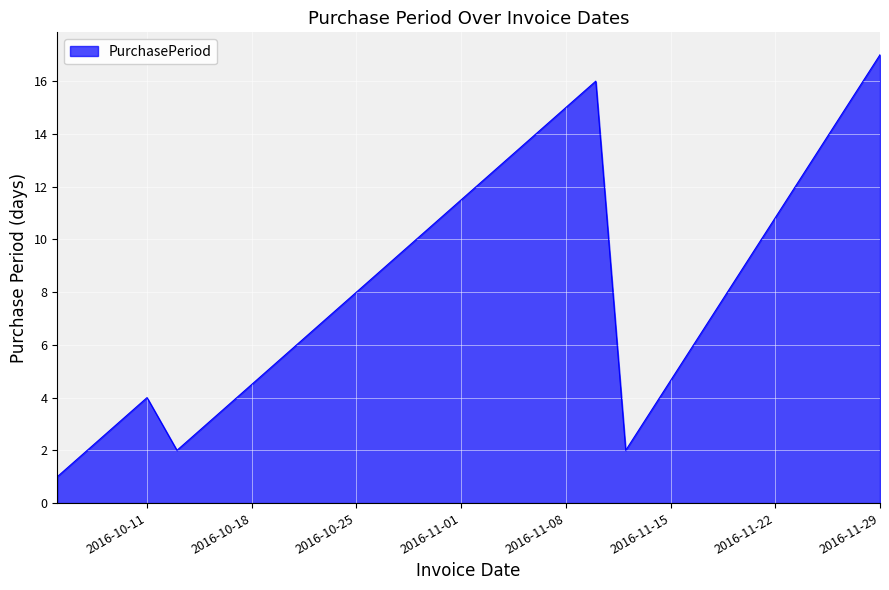

At which label is the value closest to 9?

2016-10-25